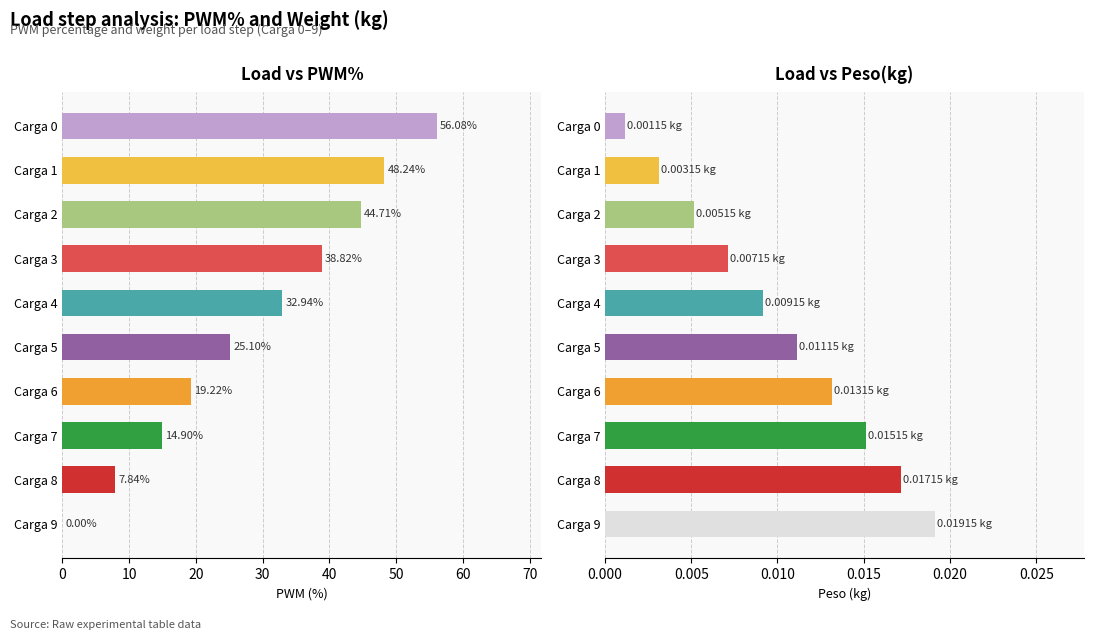

How many data points does each series have?

10